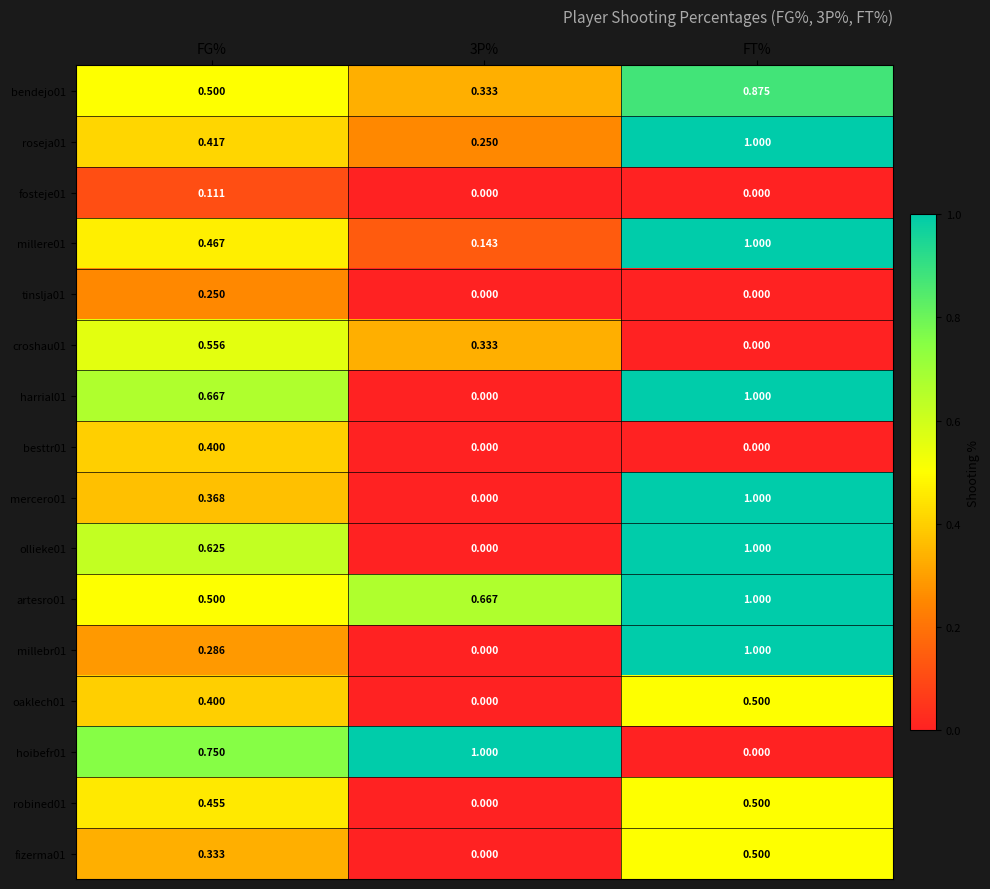

Is the value of hoibefr01 at FT% greater than the value of harrial01 at FT%?

No